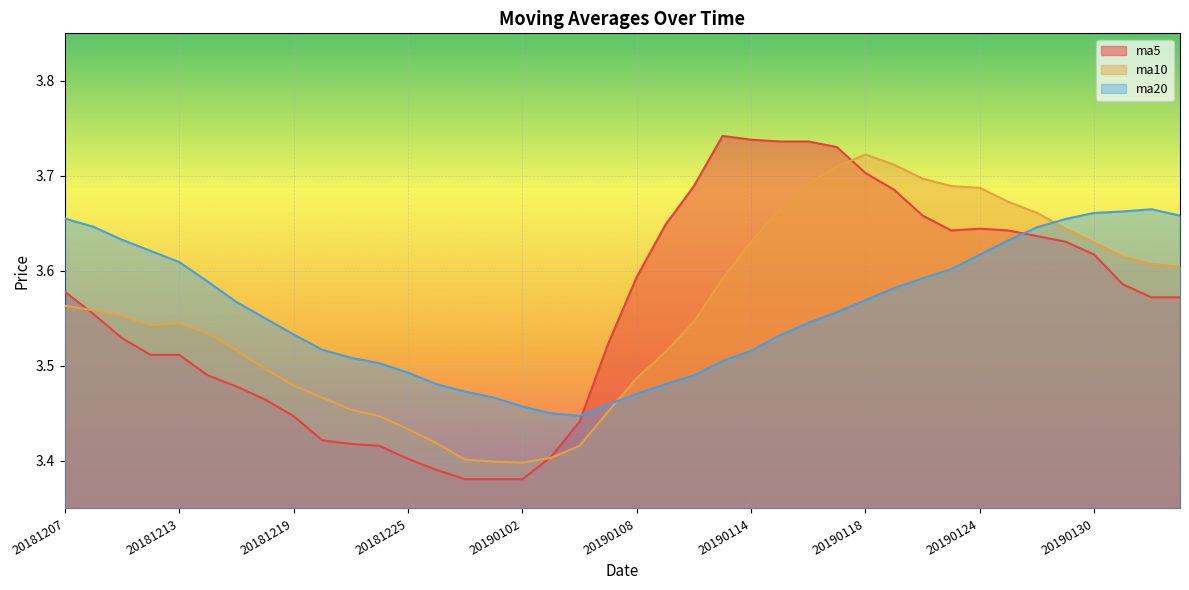

How many data points does each series have?

40